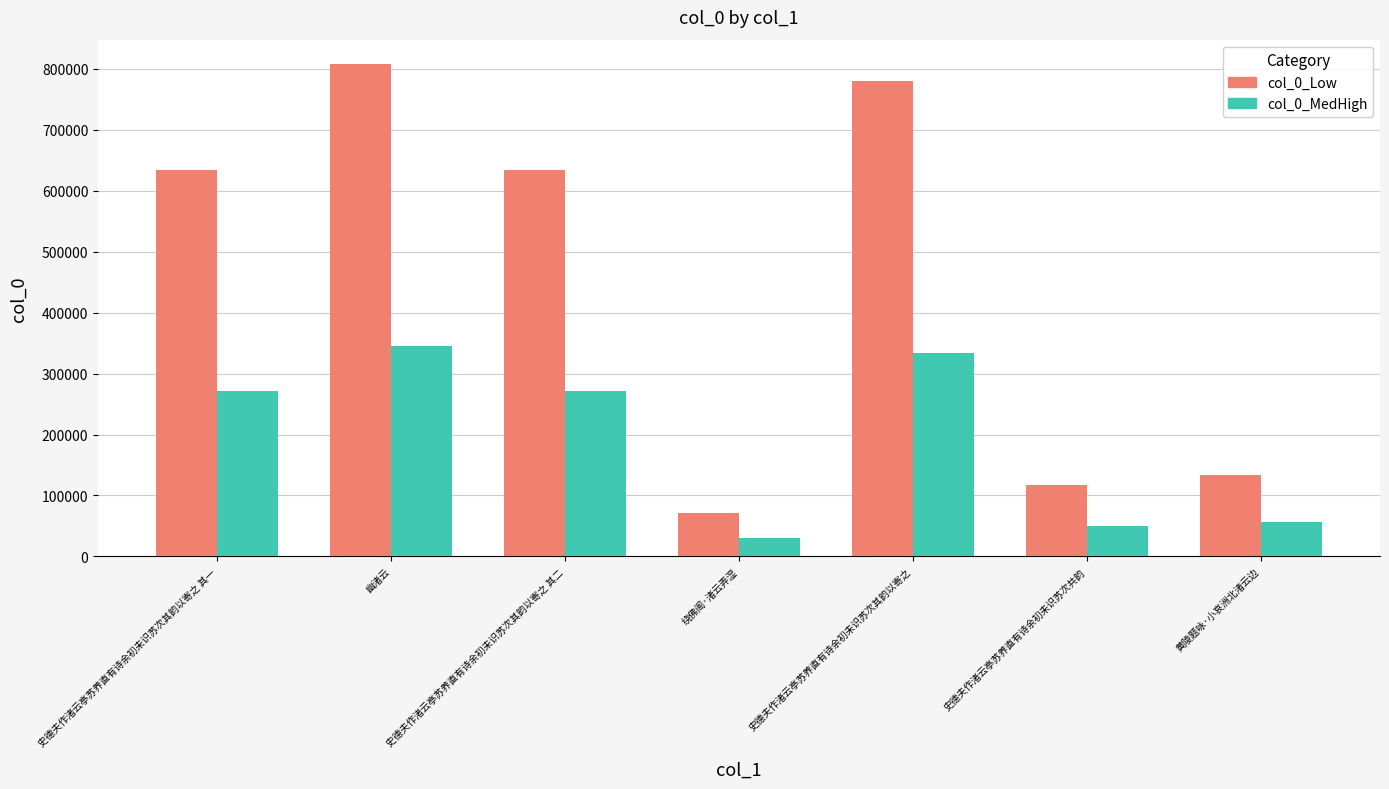

Which series has the largest range (max minus min)?

col_0_Low